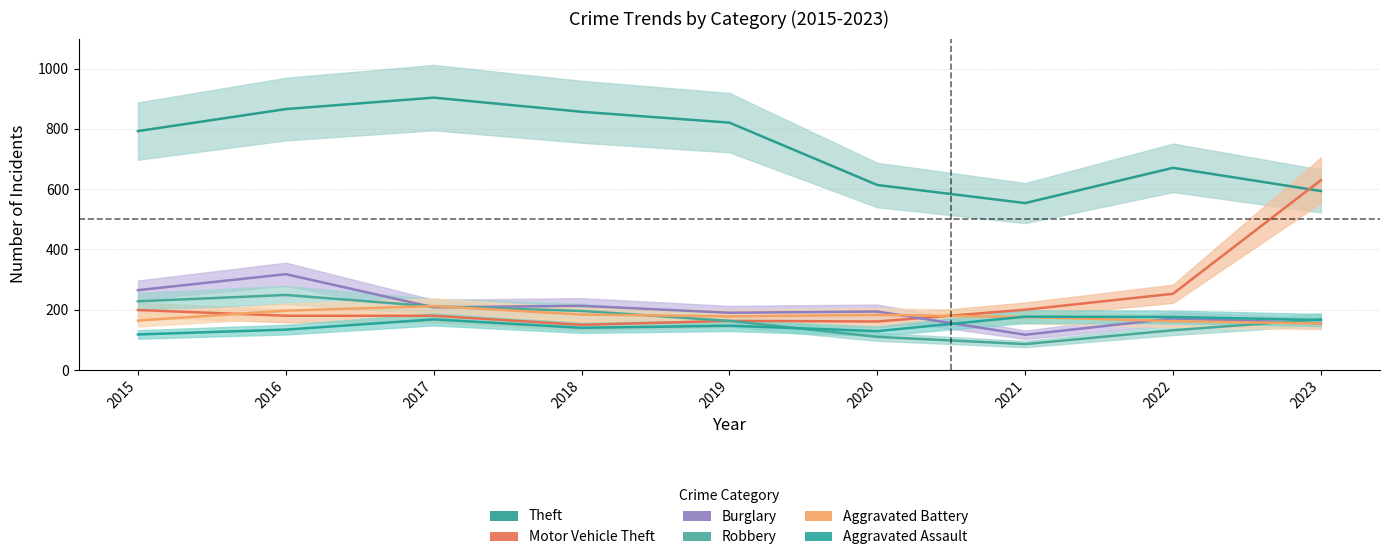

True or false: Motor Vehicle Theft has a value of 278 at 2015.

False